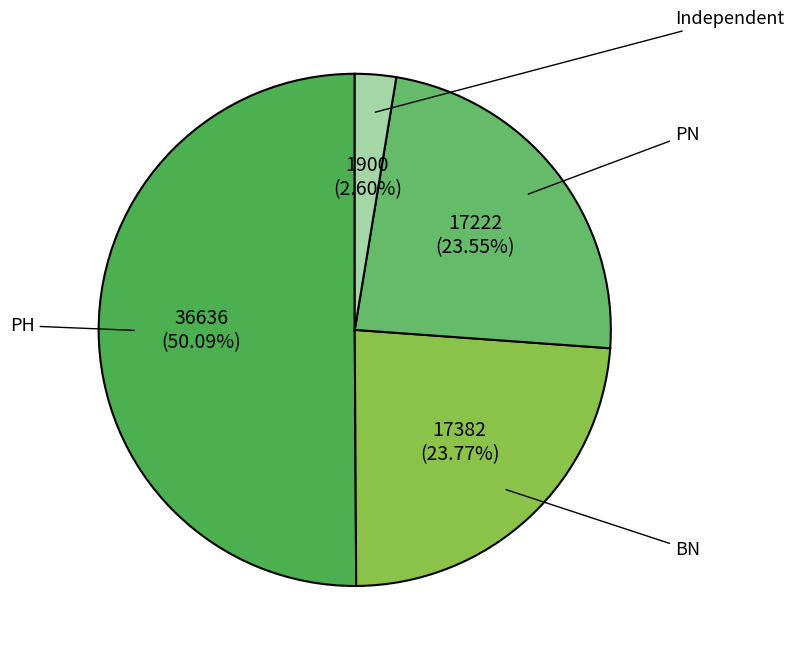

What percentage is the PH slice, to the nearest percent?

50%